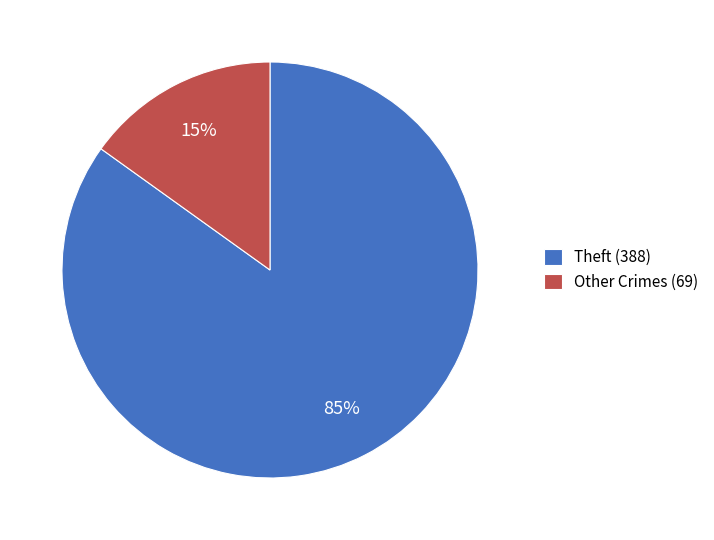

Between Other Crimes (69) and Theft (388), which is larger?

Theft (388)